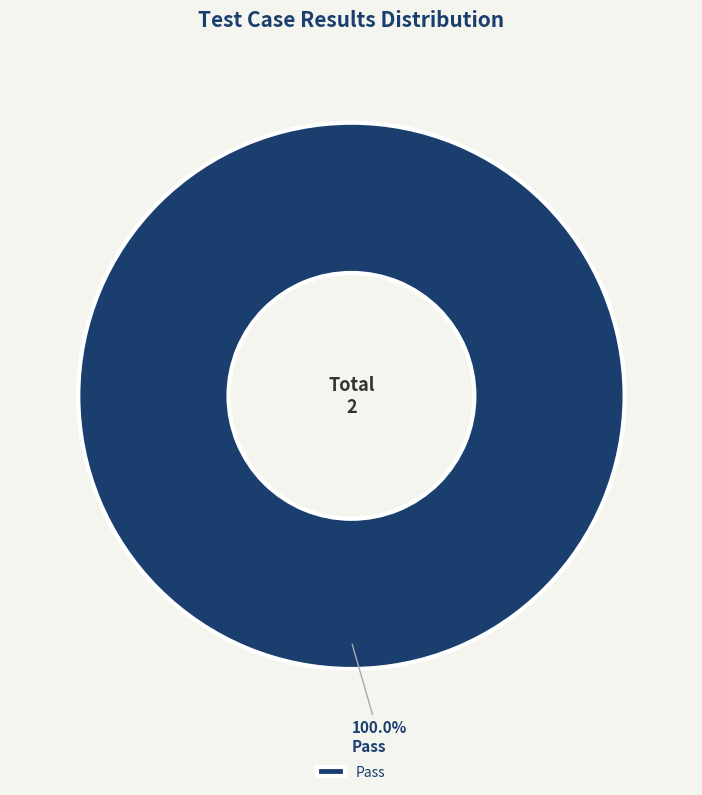

To the nearest percent, what percentage of the pie is Pass?

100%